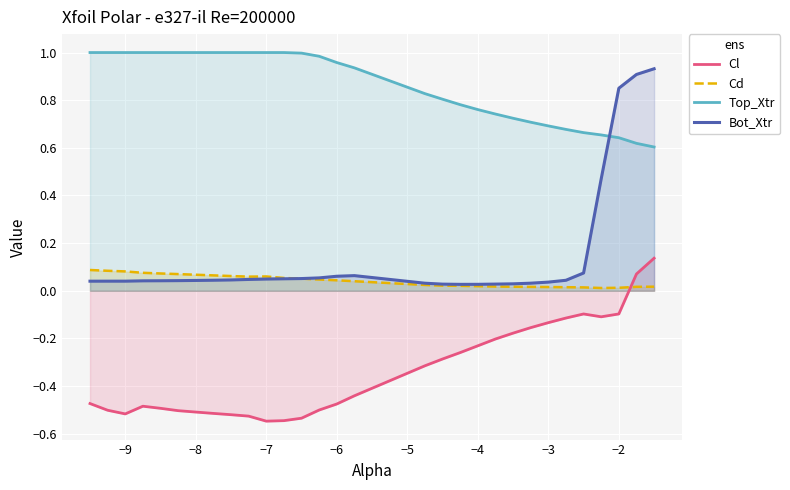

What is the sum of all Cd values?

1.3